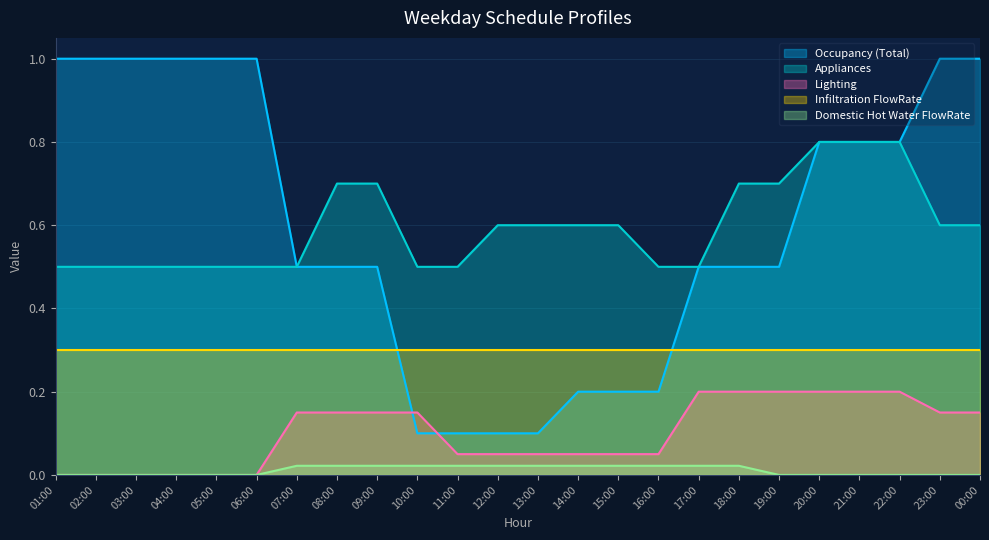

True or false: Appliances and Domestic Hot Water FlowRate cross at least once.

False